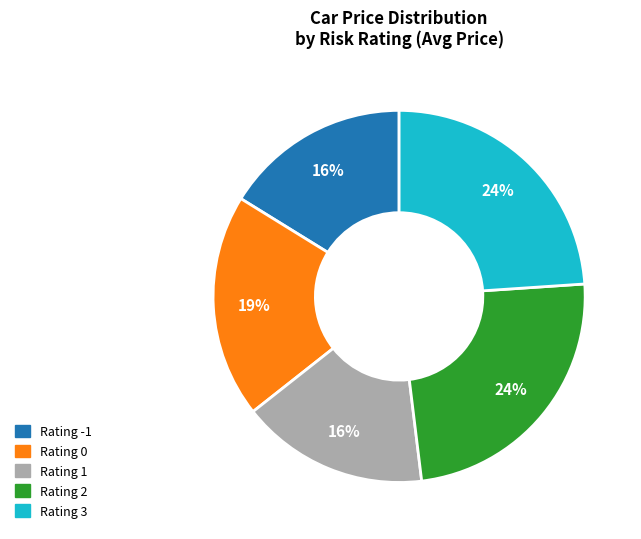

To the nearest percent, what is the difference between the largest and smallest slice percentages?

8%